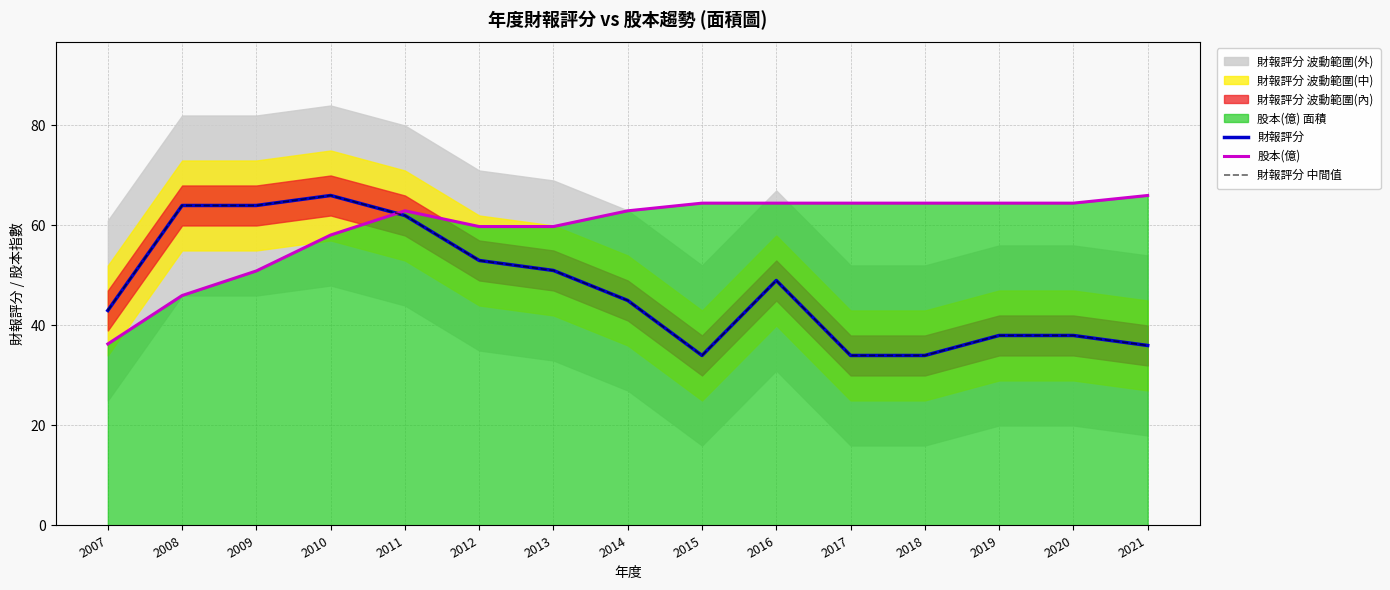

How many interior local peaks does the 財報評分 series have?

2